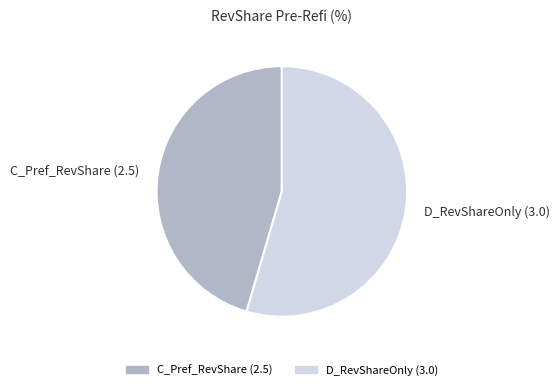

True or false: C_Pref_RevShare (2.5) accounts for 45% of the total.

True